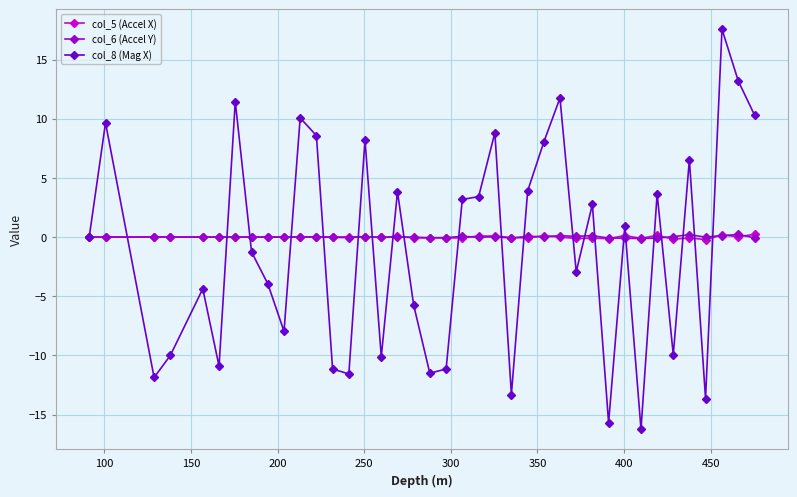

Which series has the widest spread of values?

col_8 (Mag X)